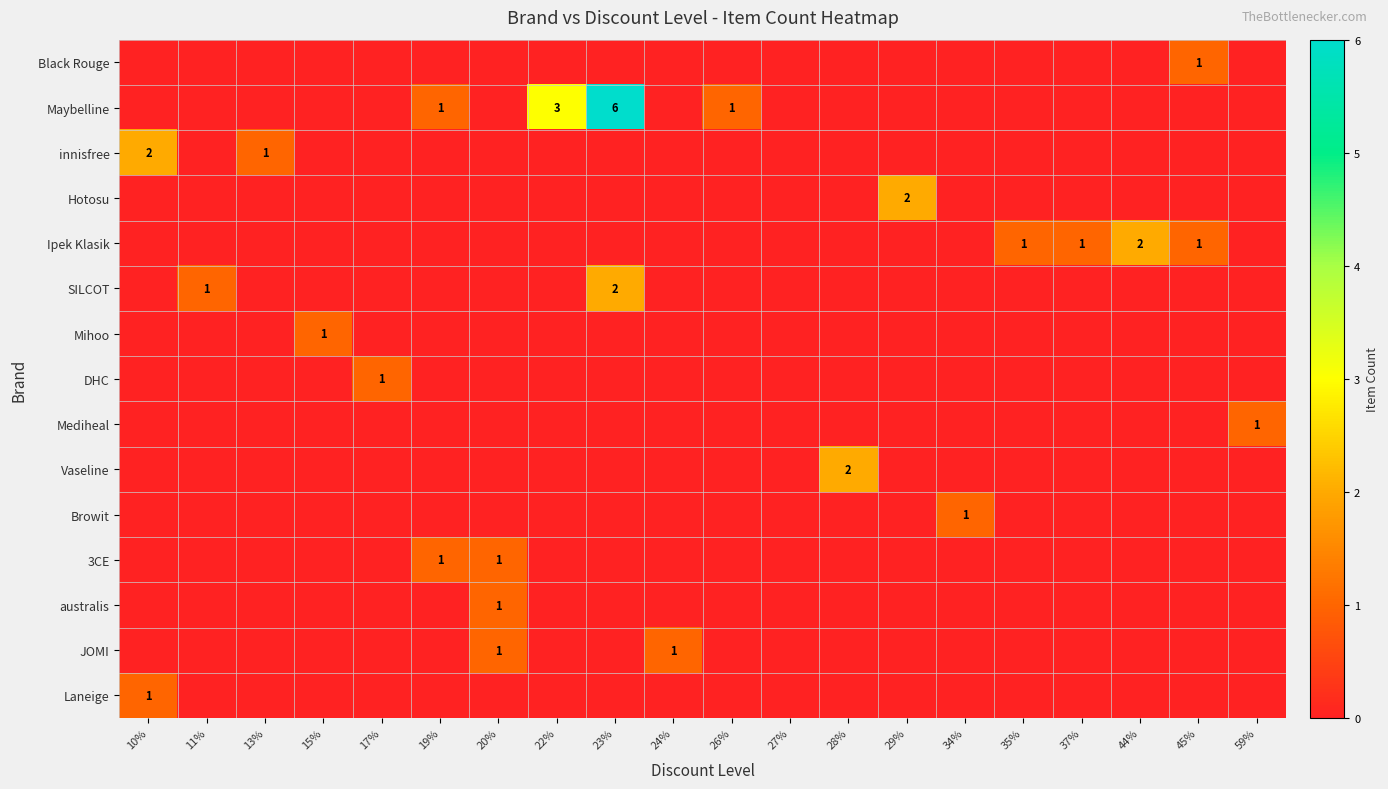

At how many categories does at least one series exceed 3?

1